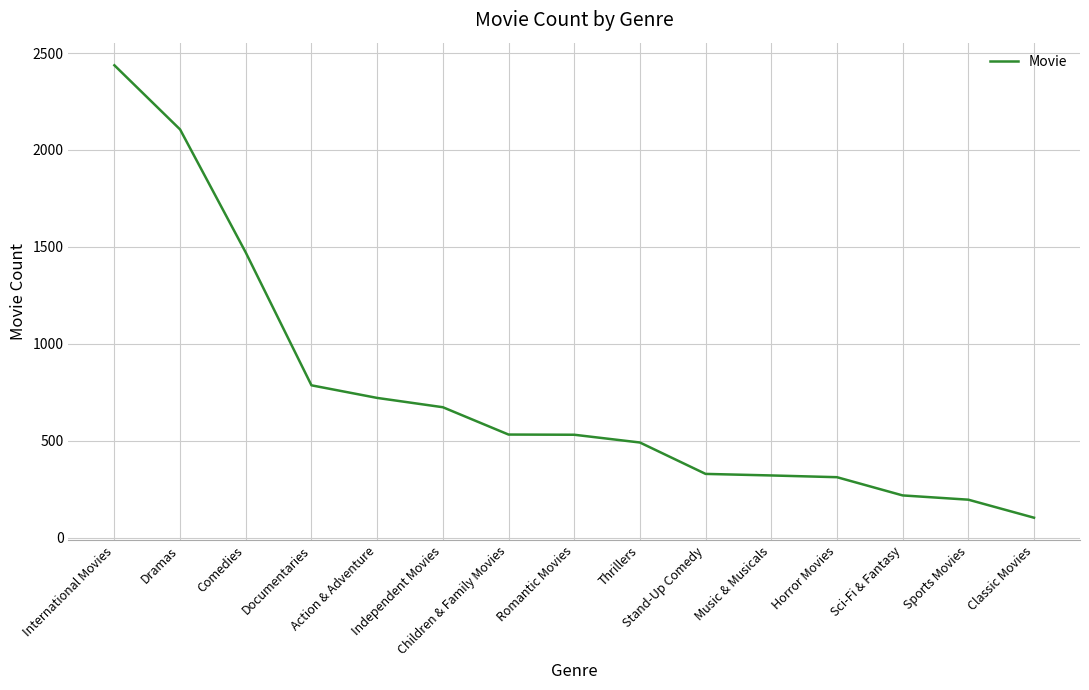

Is it true that the value at International Movies is 2437?

True